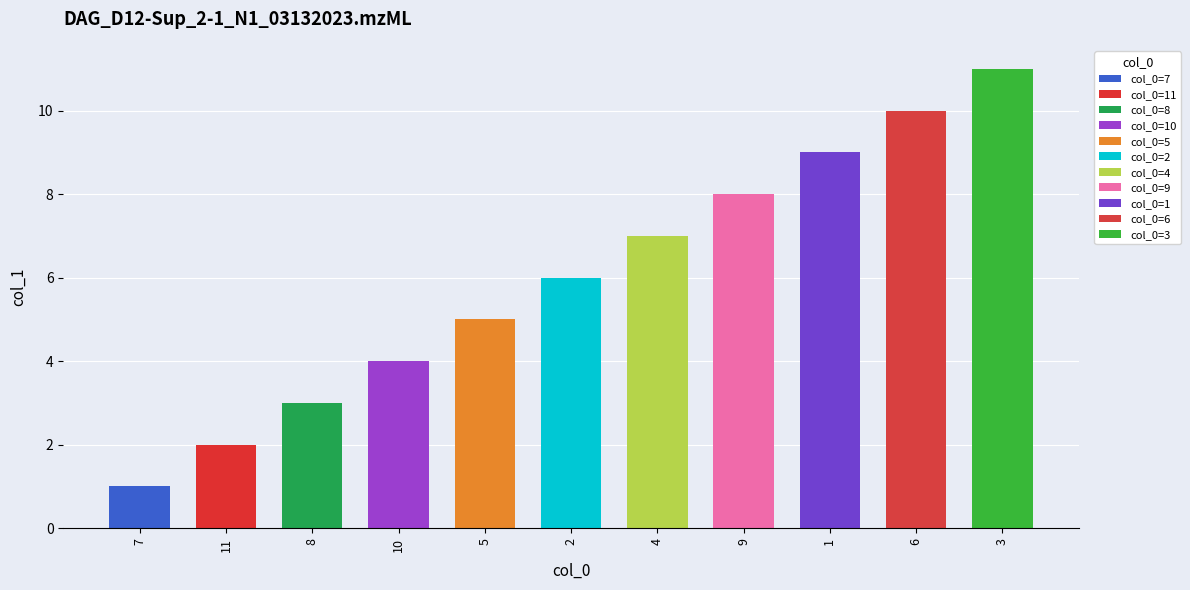

Rank the categories by value from highest to lowest.

3, 6, 1, 9, 4, 2, 5, 10, 8, 11, 7